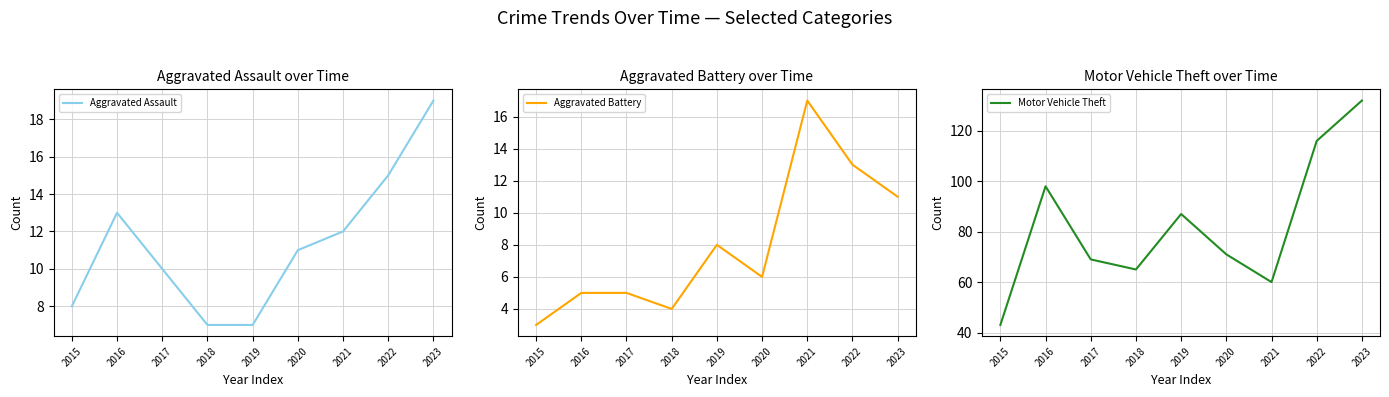

Reading left to right, transcribe all the data shown in this chart.

Aggravated Assault: 8	13	10	7	7	11	12	15	19
Aggravated Battery: 3	5	5	4	8	6	17	13	11
Motor Vehicle Theft: 43	98	69	65	87	71	60	116	132